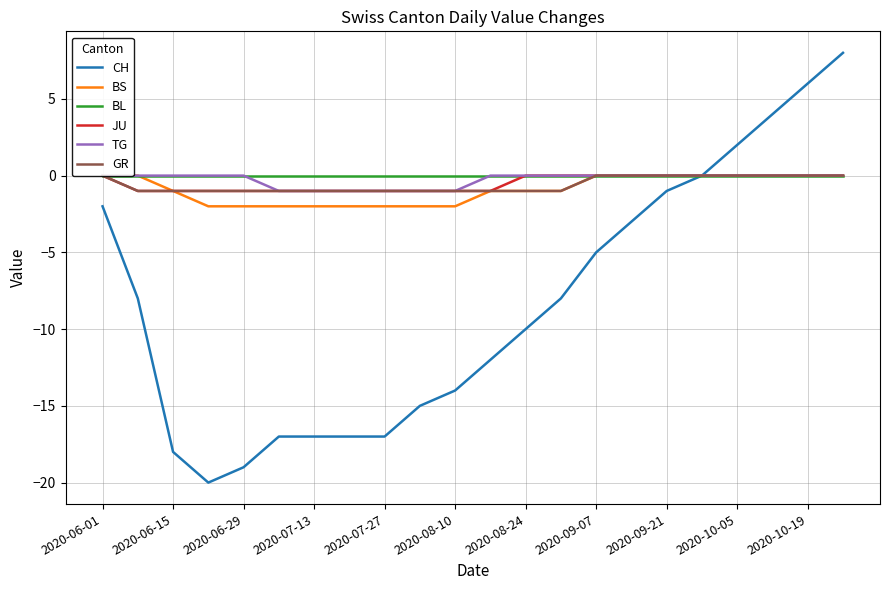

How many categories are shown in the chart?

22